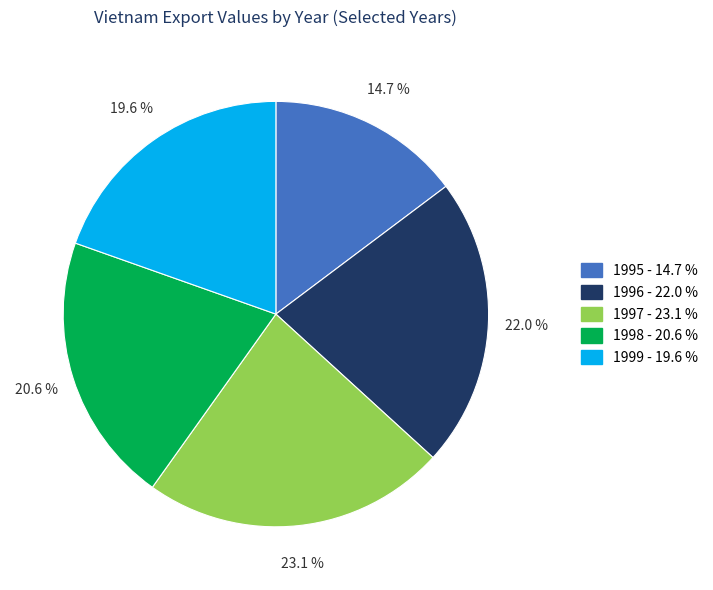

Is there any slice that represents more than half of the pie?

No